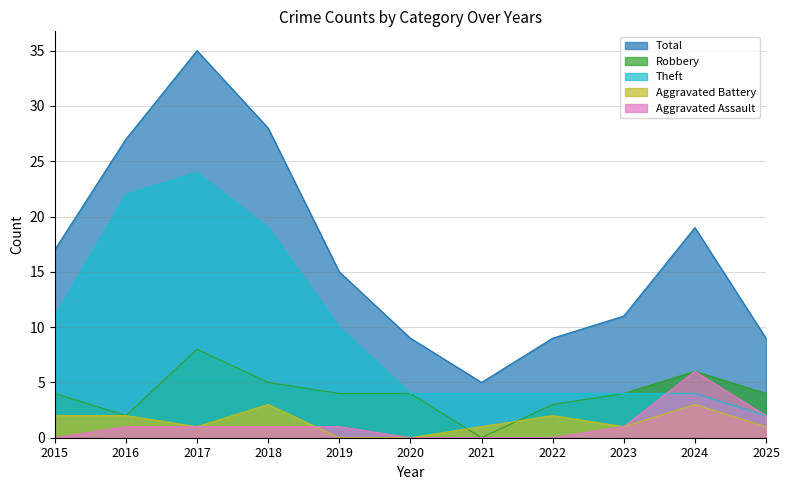

True or false: Robbery has more than 2 points higher than both neighbors.

False